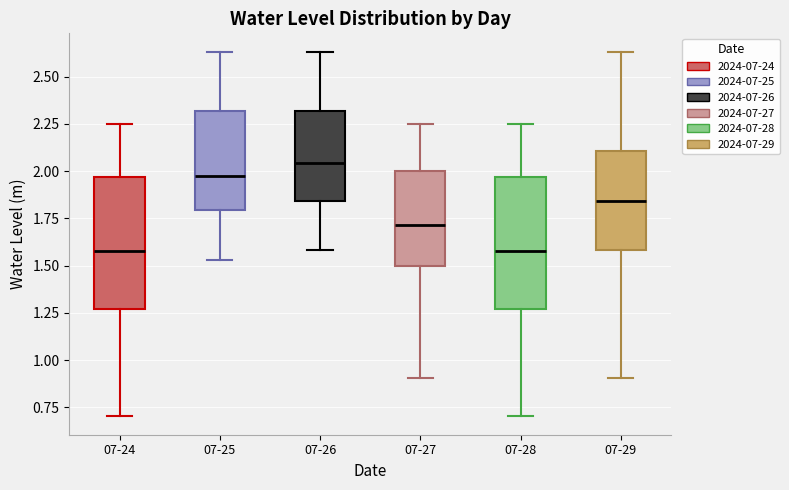

Reading left to right, read every box against the y-axis: the position of its median line, the range the box covers, and the ends of its whiskers. The values are not printed on the chart, so give them approximately, as read against the axis.

07-24: median 1.60, box 1.25 to 1.95, whiskers 0.70 to 2.25
07-25: median 2.00, box 1.80 to 2.30, whiskers 1.55 to 2.65
07-26: median 2.05, box 1.85 to 2.30, whiskers 1.60 to 2.65
07-27: median 1.70, box 1.50 to 2.00, whiskers 0.90 to 2.25
07-28: median 1.60, box 1.25 to 1.95, whiskers 0.70 to 2.25
07-29: median 1.85, box 1.60 to 2.10, whiskers 0.90 to 2.65